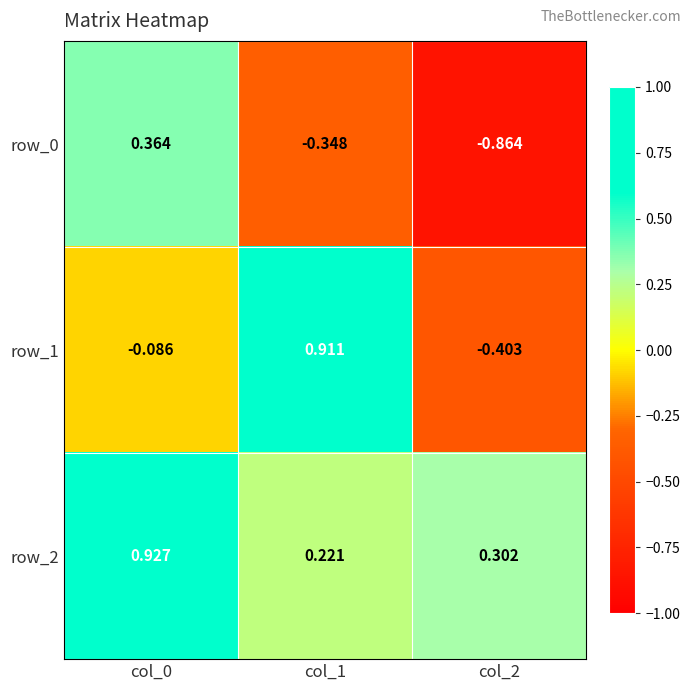

What is the sum of the row_2 values at col_0 and col_1?

1.1